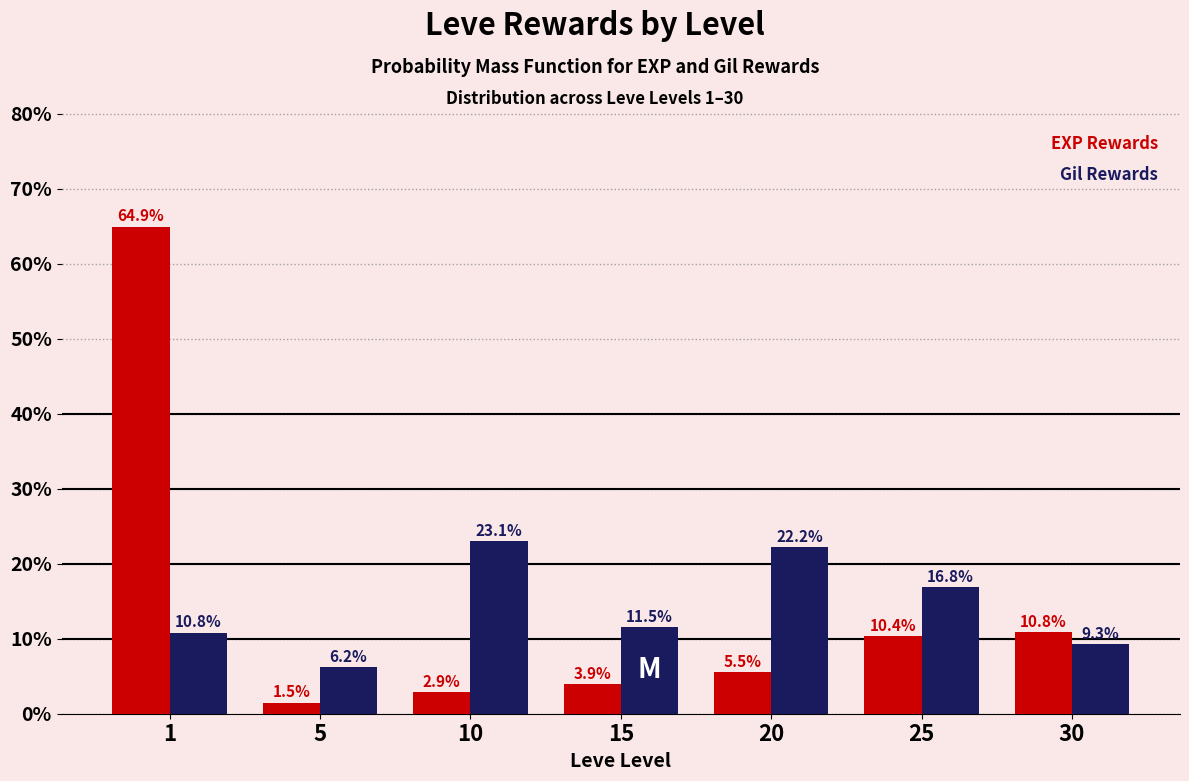

Reading left to right, transcribe all the data shown in this chart.

EXP Rewards: 1=64.9	5=1.5	10=2.9	15=3.9	20=5.5	25=10.4	30=10.8
Gil Rewards: 1=10.8	5=6.2	10=23.1	15=11.5	20=22.2	25=16.8	30=9.3